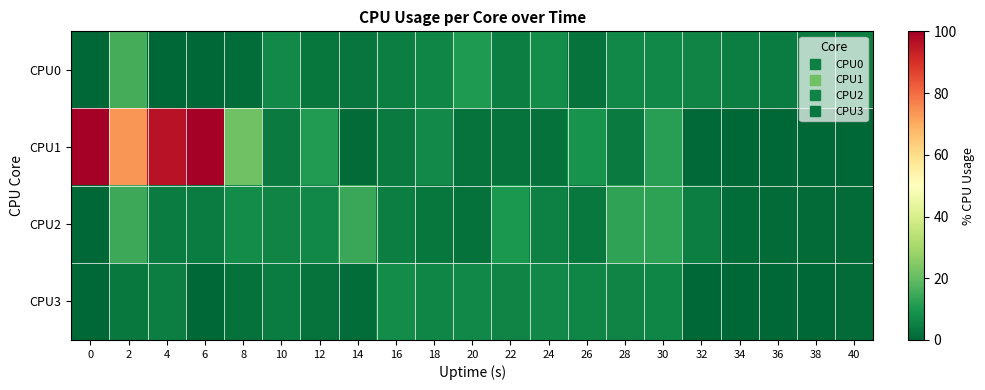

Between 20 and 10, which is larger?

20